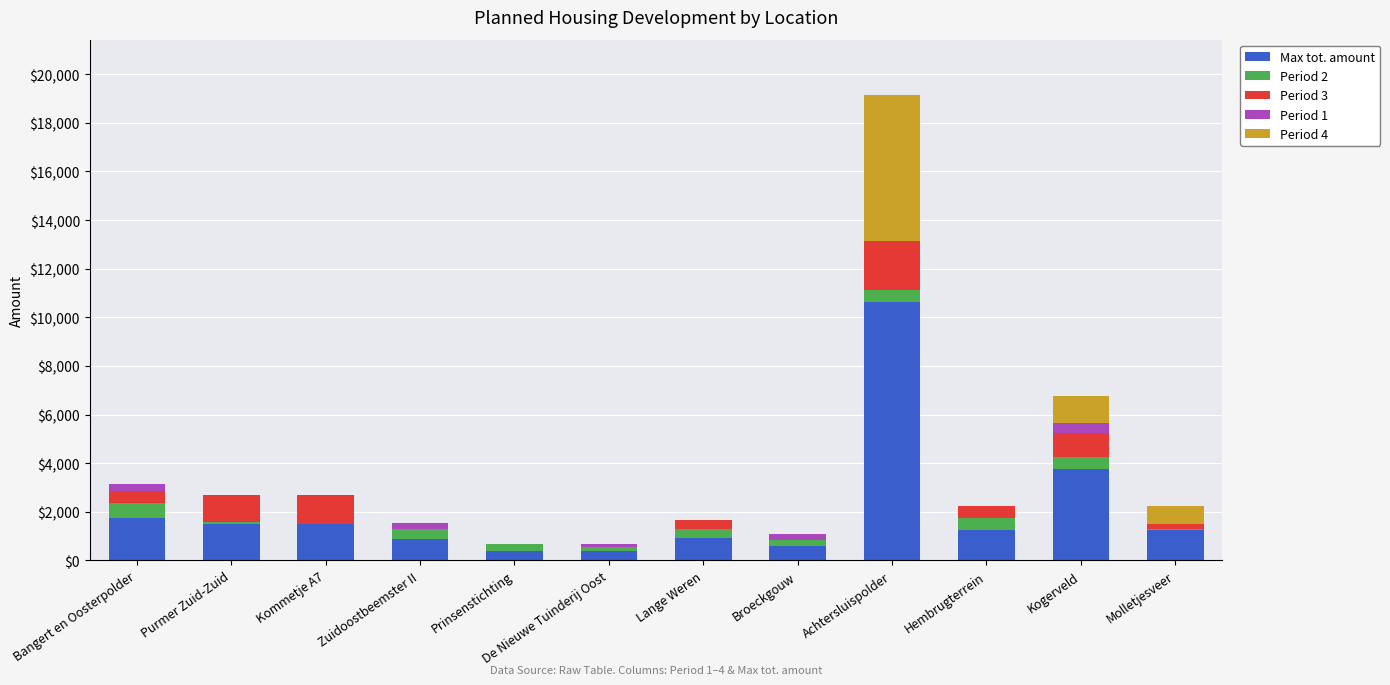

What is the total value across all series at Achtersluispolder?

19125.0